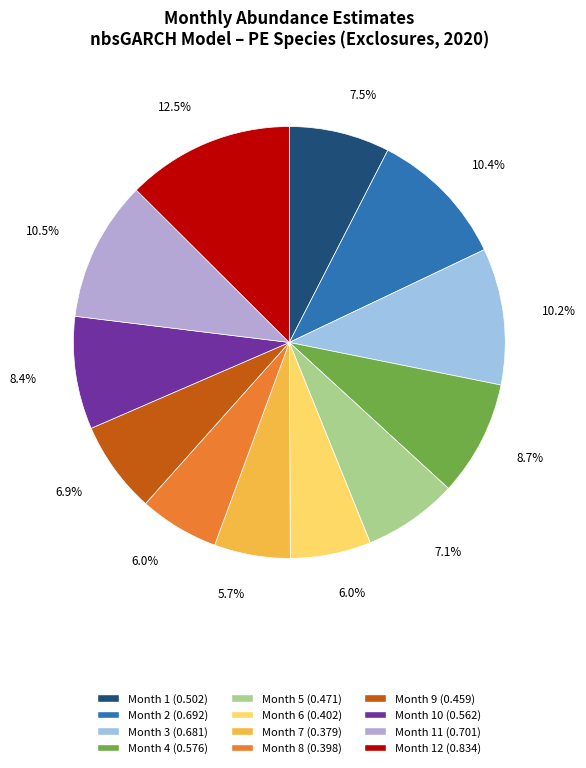

How many segments does this pie chart have?

12